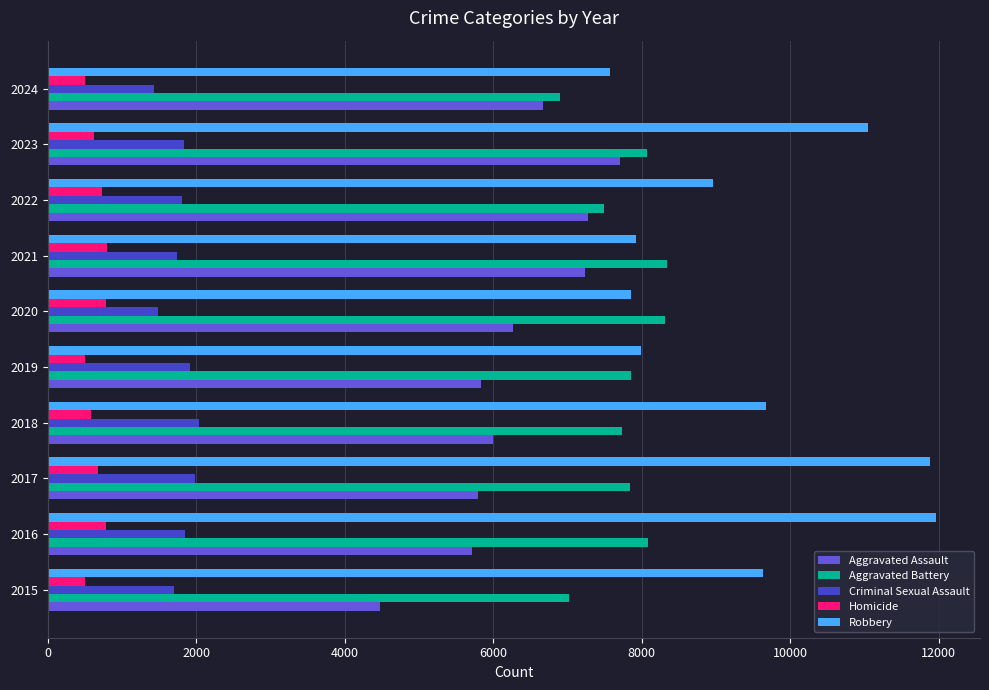

What is the greatest value displayed?

11960